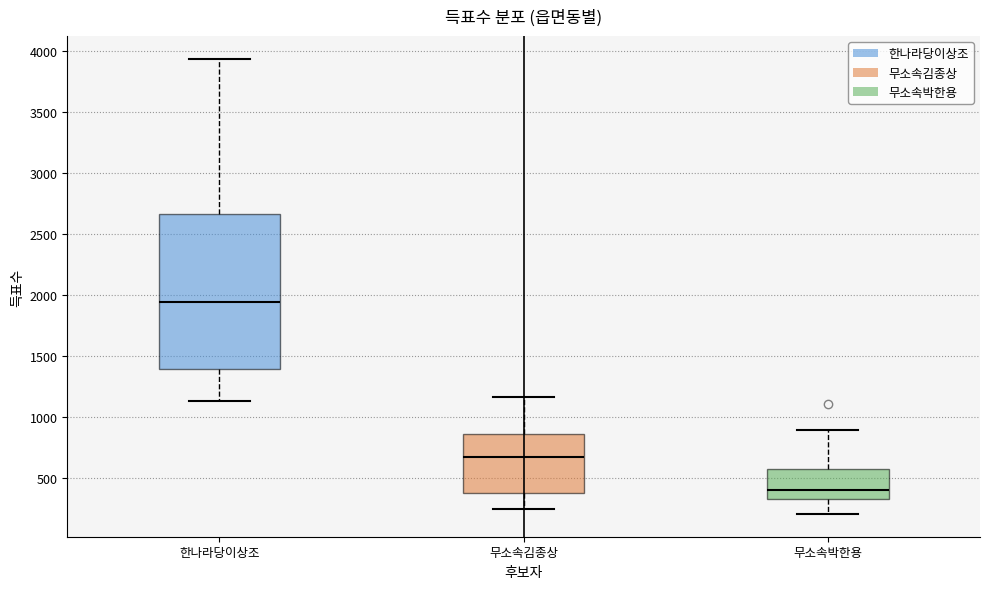

Reading left to right, read every box against the y-axis: the position of its median line, the range the box covers, and the ends of its whiskers. The values are not printed on the chart, so give them approximately, as read against the axis.

한나라당이상조: median 1950, box 1400 to 2650, whiskers 1150 to 3950
무소속김종상: median 650, box 400 to 850, whiskers 250 to 1150
무소속박한용: median 400, box 350 to 600, whiskers 200 to 900